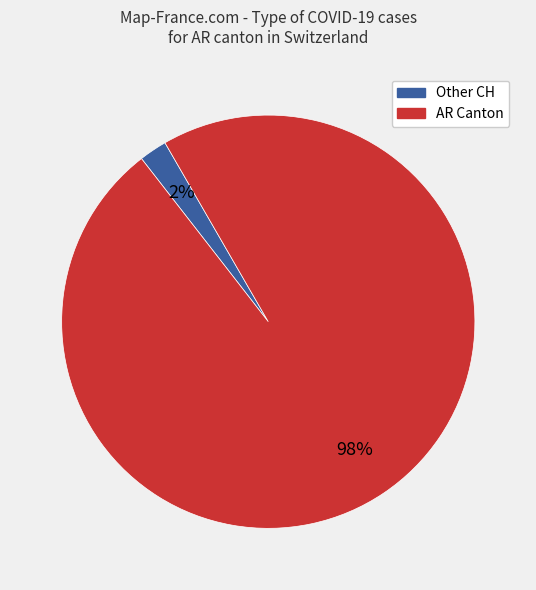

Is there a majority slice in this chart?

Yes